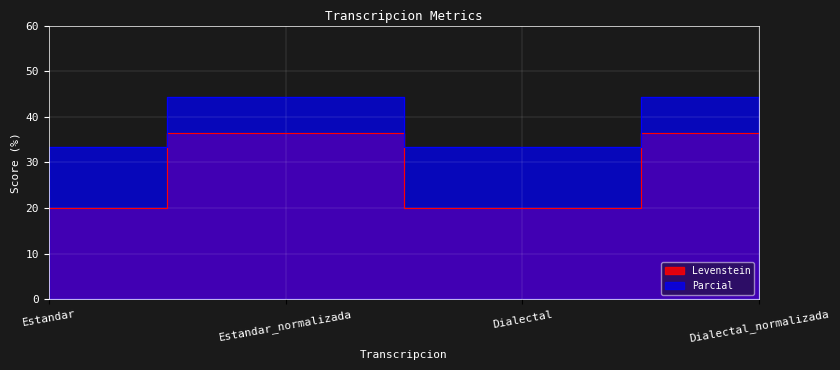

Reading left to right, list all the values displayed in this chart.

Levenstein: 20.0	36.4	20.0	36.4
Parcial: 33.3	44.4	33.3	44.4